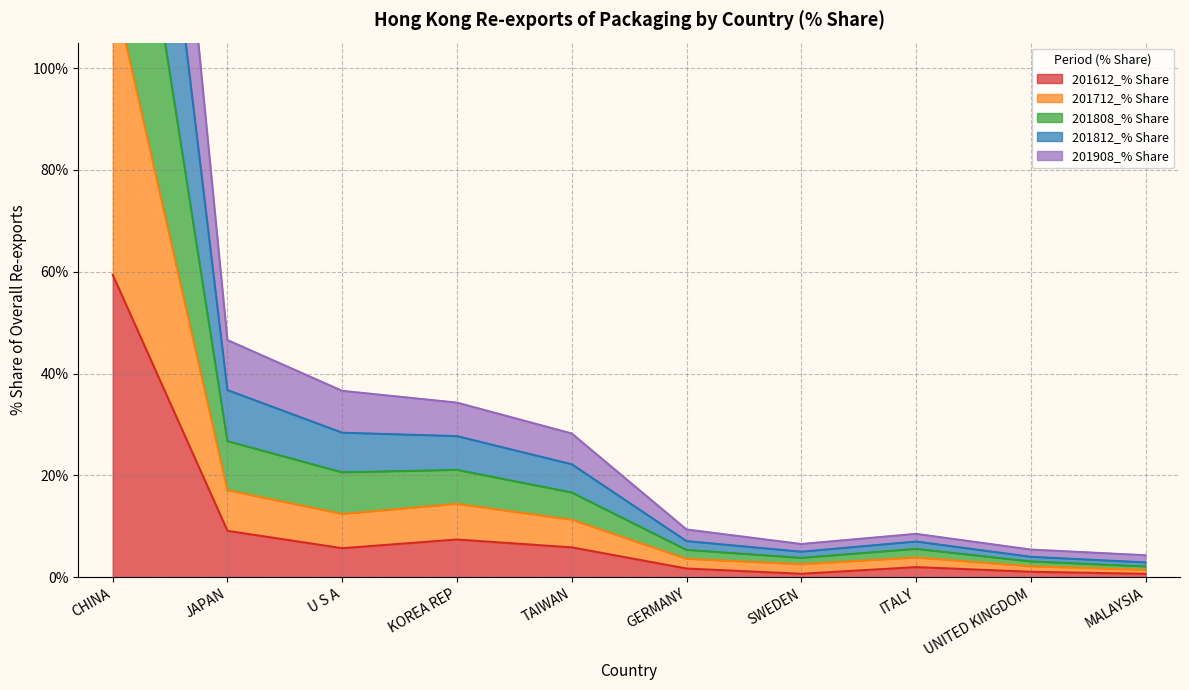

At which label does 201612_% Share reach its peak?

CHINA